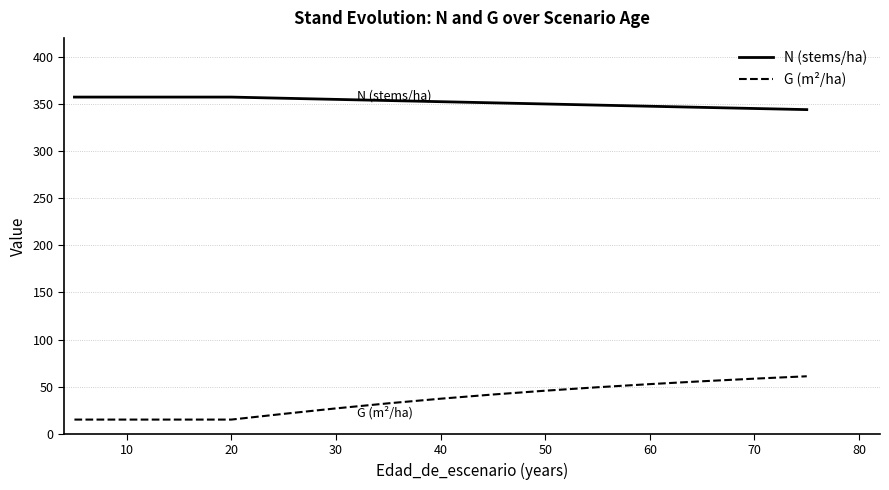

Which series changed the most between 90 and 13?

G (m²/ha)